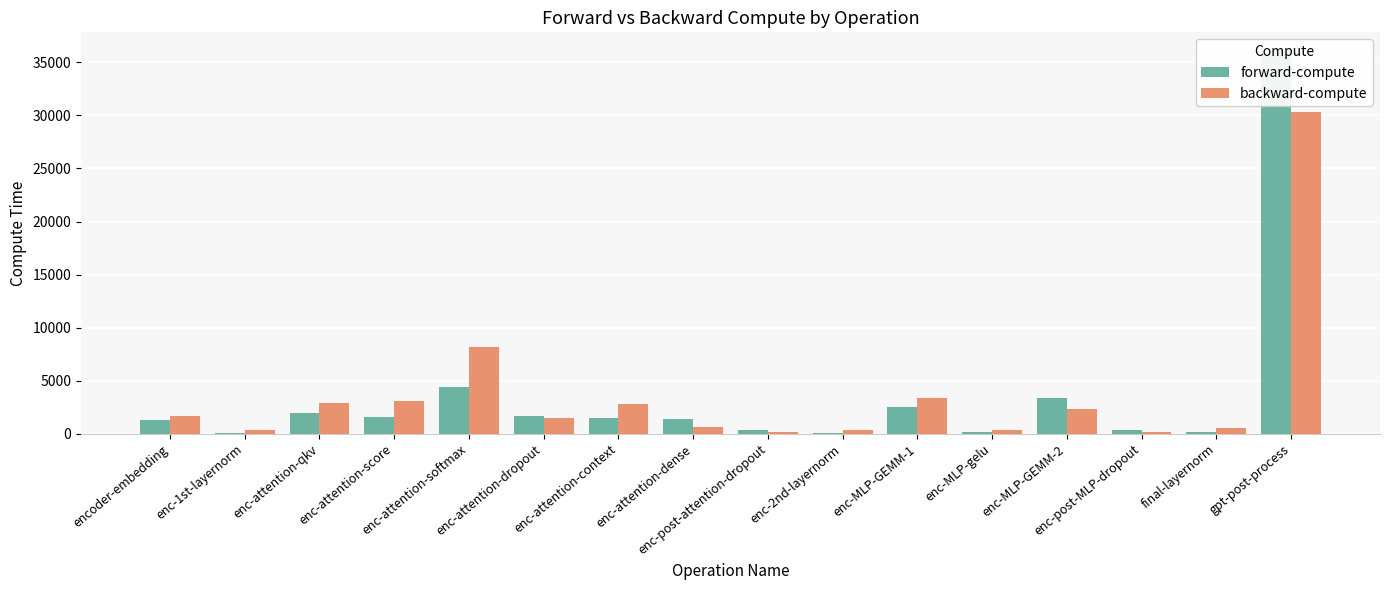

Rank the categories by forward-compute value from lowest to highest.

enc-2nd-layernorm, enc-1st-layernorm, enc-MLP-gelu, final-layernorm, enc-post-MLP-dropout, enc-post-attention-dropout, encoder-embedding, enc-attention-dense, enc-attention-context, enc-attention-score, enc-attention-dropout, enc-attention-qkv, enc-MLP-GEMM-1, enc-MLP-GEMM-2, enc-attention-softmax, gpt-post-process